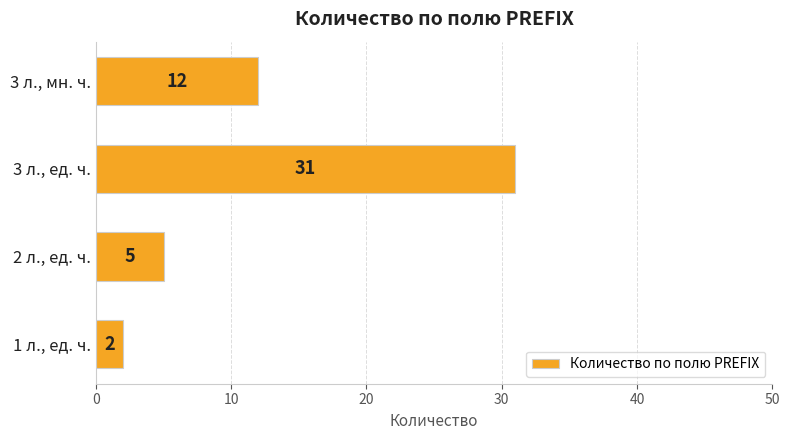

List the labels in order of value, smallest first.

1 л., ед. ч., 2 л., ед. ч., 3 л., мн. ч., 3 л., ед. ч.